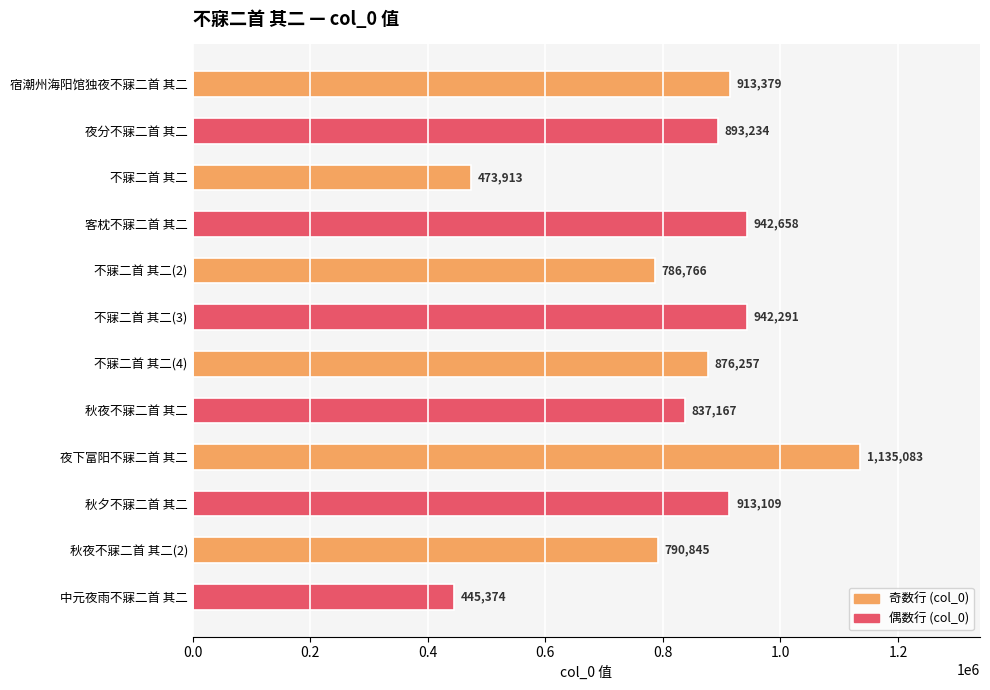

What is the difference between the maximum and second lowest values?

661170